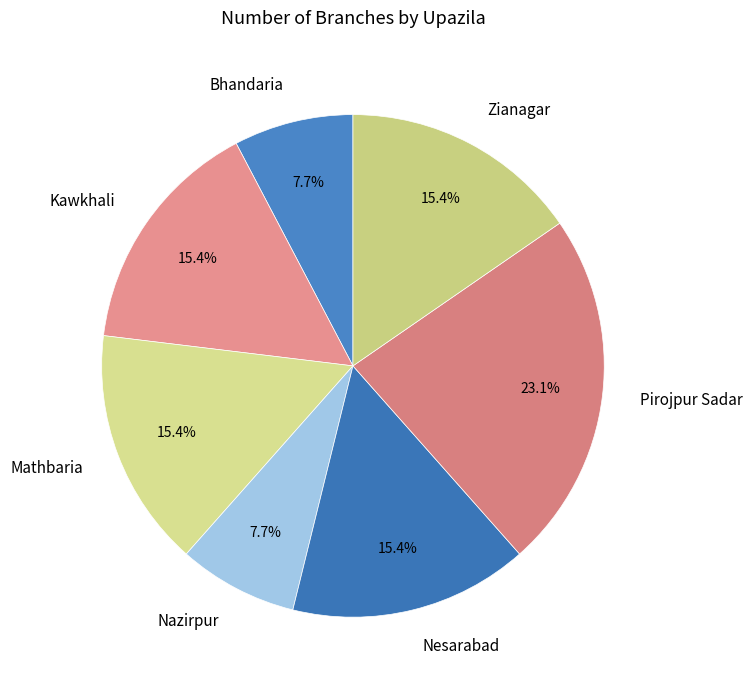

Approximately how many times larger is the value at Kawkhali compared to Nesarabad?

1.0